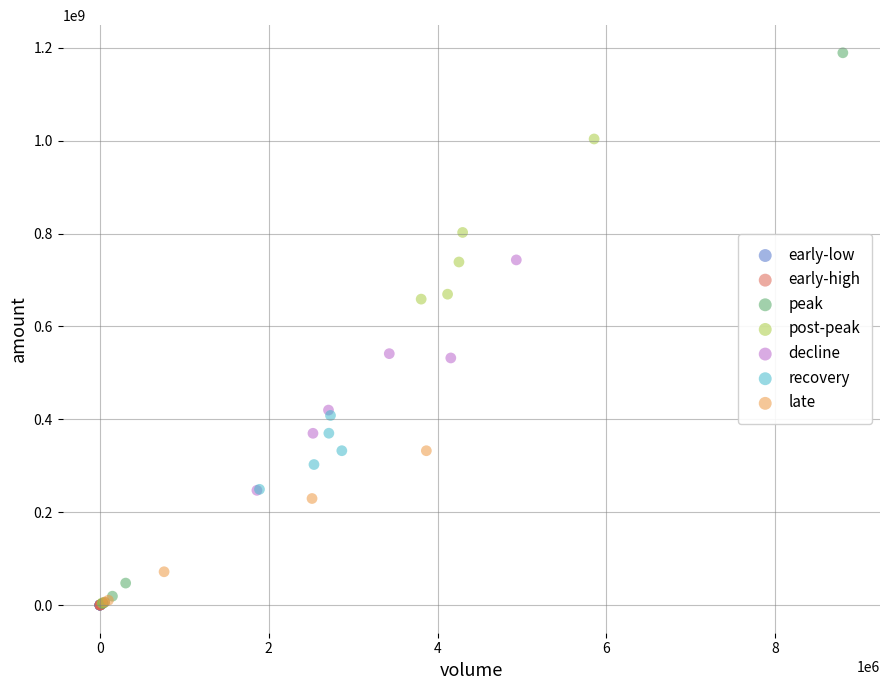

Which series reaches the maximum Y coordinate?

peak